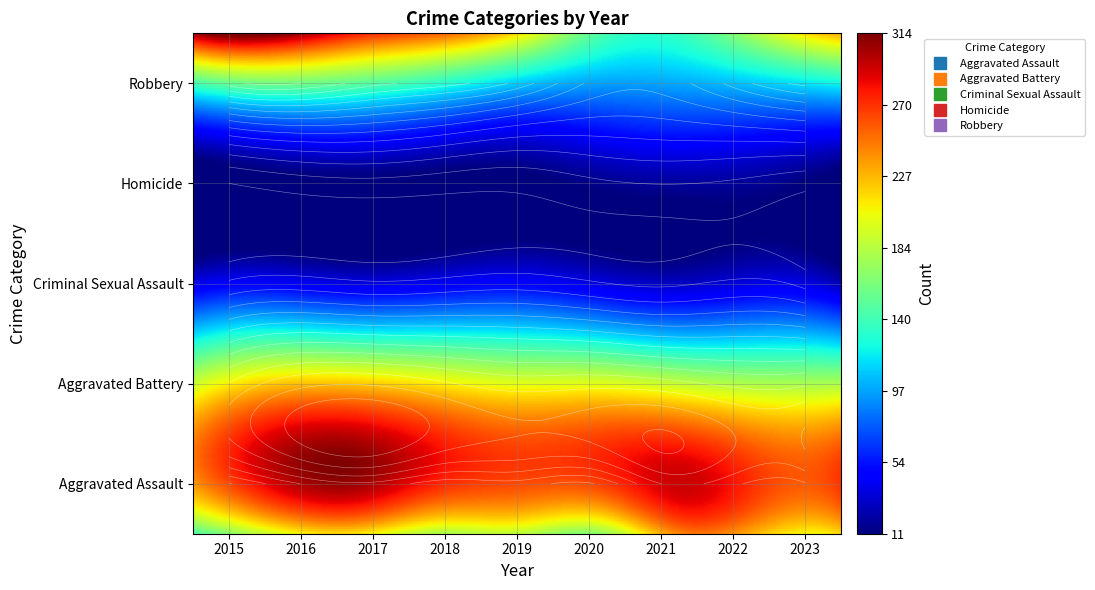

How many data points in Homicide are above 23?

4